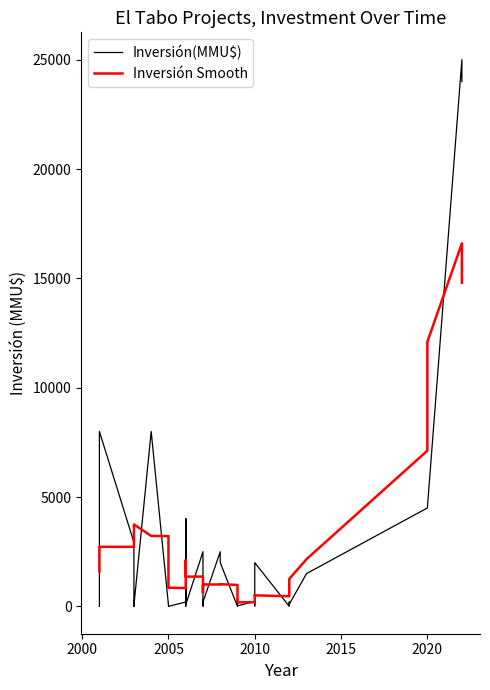

Is the value of Inversión Smooth at 11 greater than the value of Inversión(MMU$) at 2015?

No